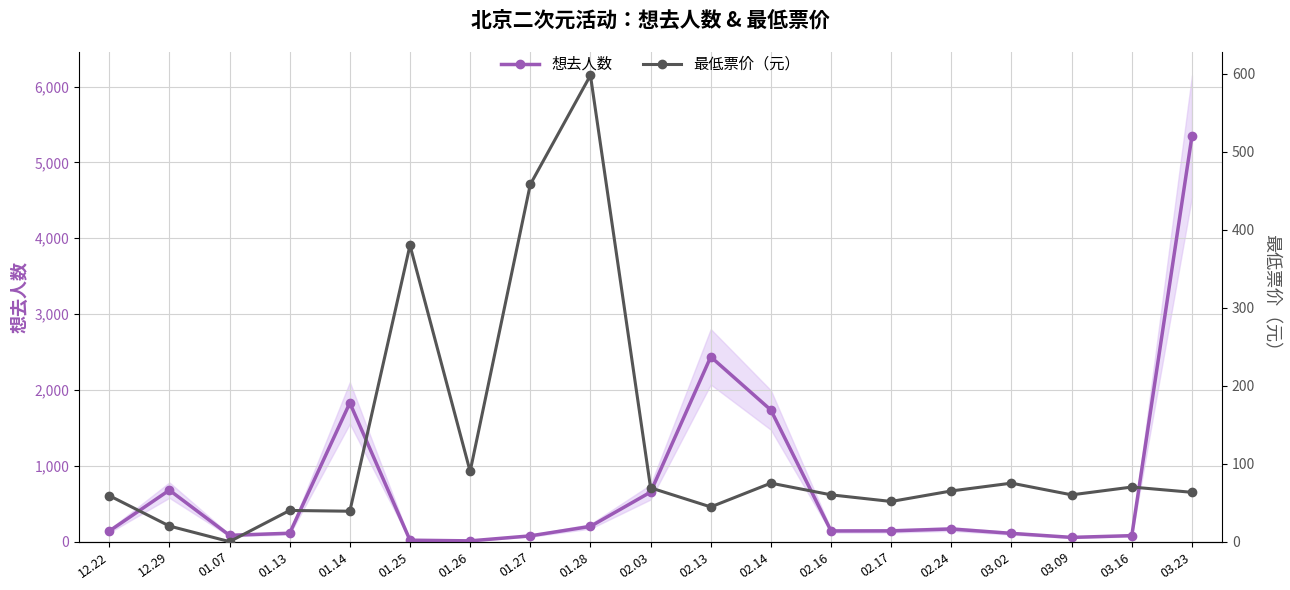

Reading right to left, what are all the values shown in this chart?

想去人数: 03.23=5347.0	03.16=79.0	03.09=56.0	03.02=109.0	02.24=167.0	02.17=142.0	02.16=141.0	02.14=1735.0	02.13=2437.0	02.03=653.0	01.28=201.0	01.27=76.0	01.26=10.0	01.25=19.0	01.14=1829.0	01.13=111.0	01.07=83.0	12.29=679.0	12.22=139.0
最低票价（元）: 03.23=63.2	03.16=70.0	03.09=60.0	03.02=75.0	02.24=65.0	02.17=51.5	02.16=60.0	02.14=75.0	02.13=44.5	02.03=69.0	01.28=598.0	01.27=458.0	01.26=90.0	01.25=380.0	01.14=39.0	01.13=40.0	01.07=0.0	12.29=20.0	12.22=59.0